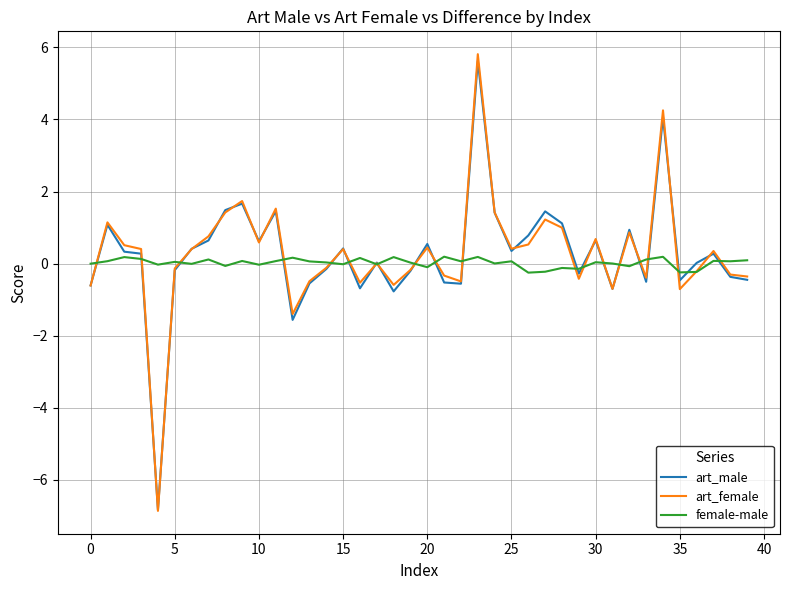

Which series has the widest spread of values?

art_female